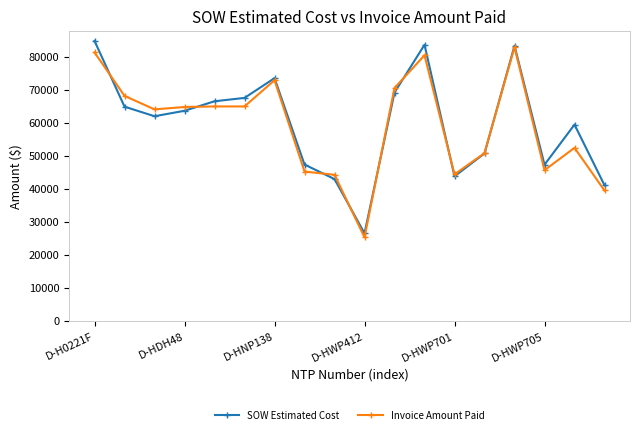

After their last crossing, which series has the higher values: SOW Estimated Cost or Invoice Amount Paid?

SOW Estimated Cost